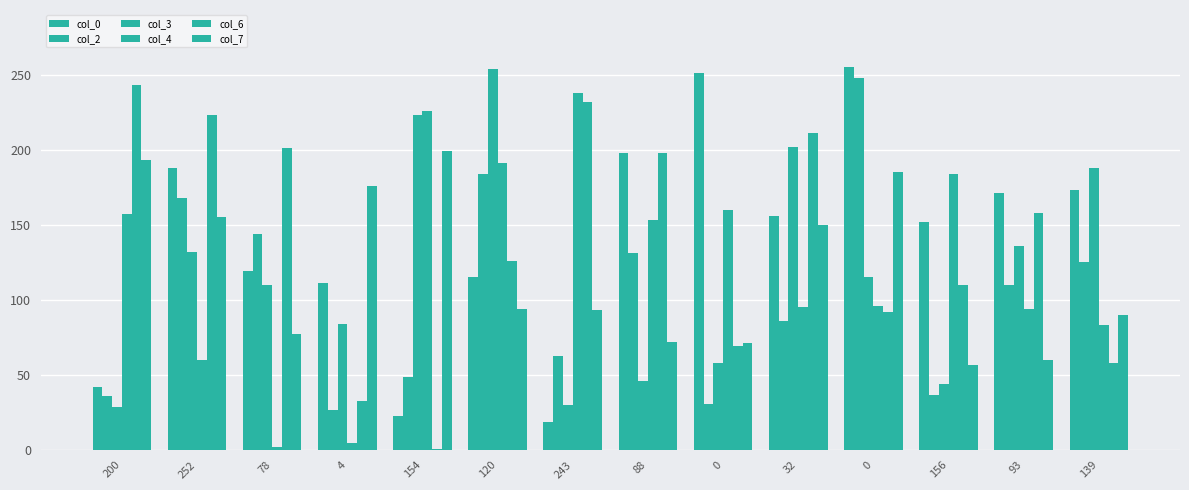

What is the label of the 2nd bar from the left?

252